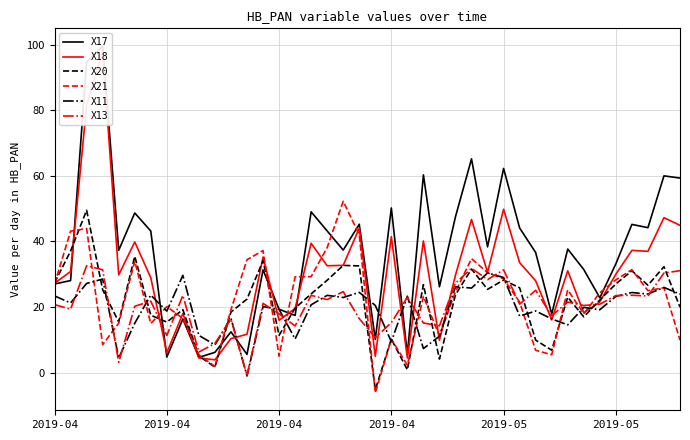

Is this an area chart (filled region under the line)?

No